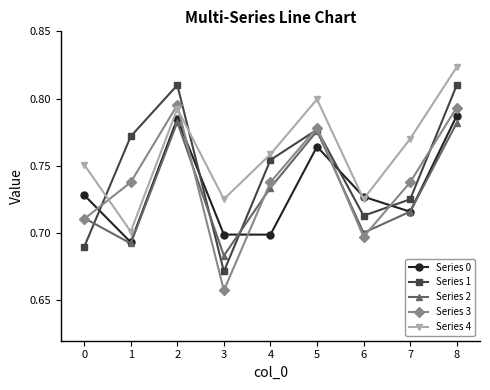

How many lines are shown in the chart?

5